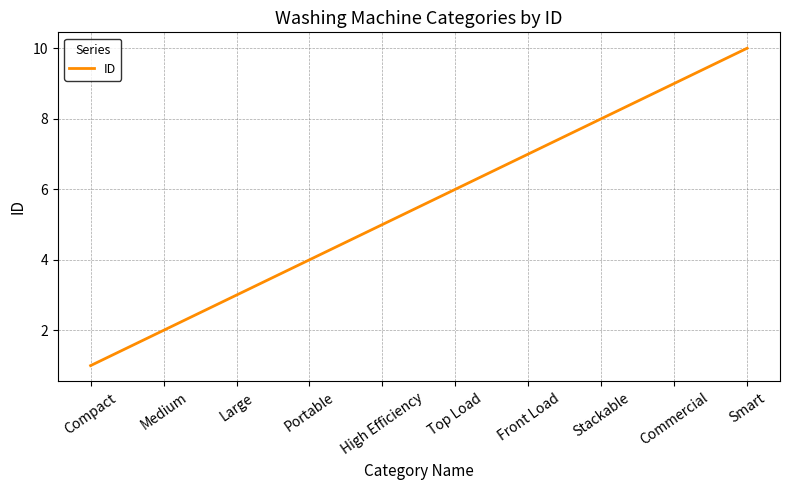

What is the minimum value shown in the chart?

1